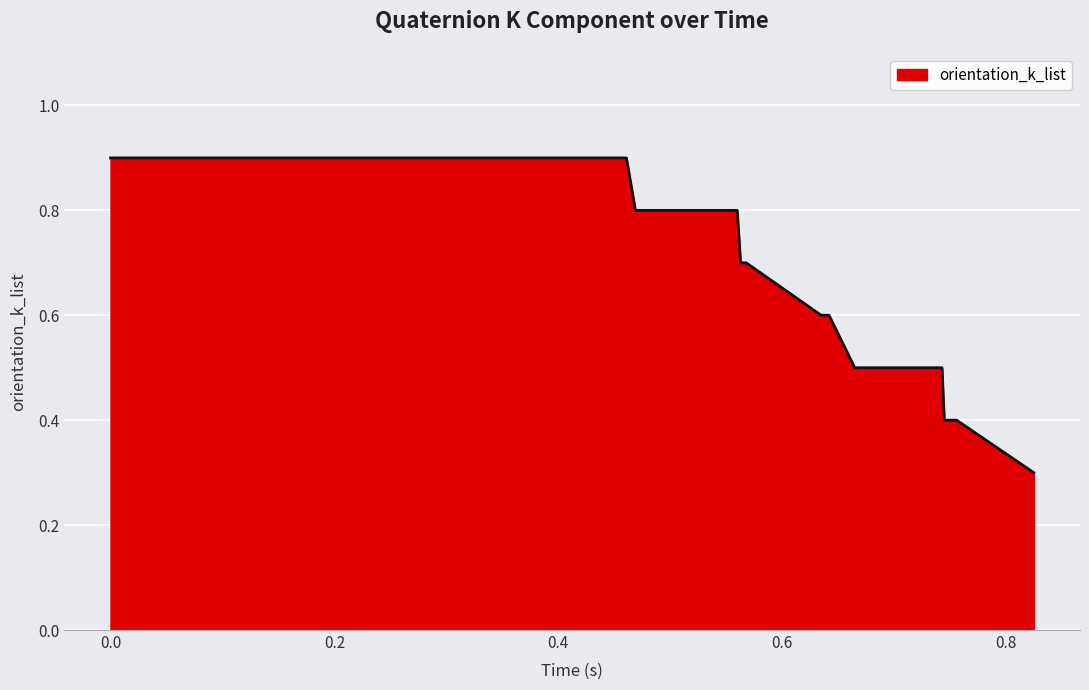

What is the maximum value shown in the chart?

0.9